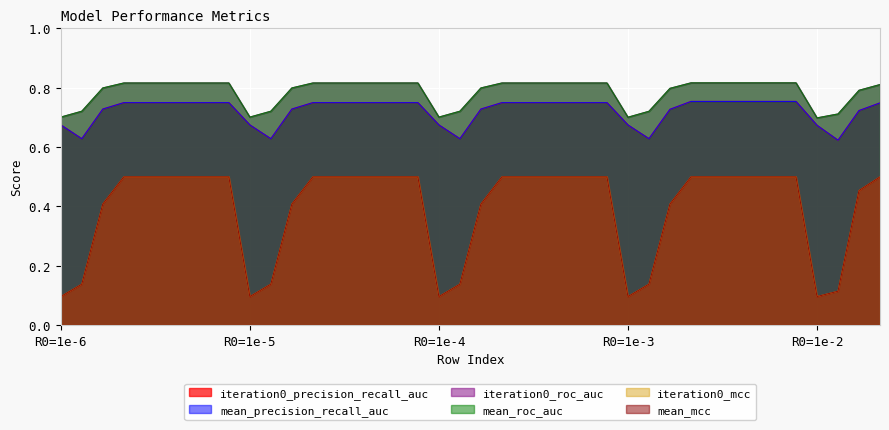

True or false: iteration0_roc_auc and iteration0_mcc intersect in this chart.

False